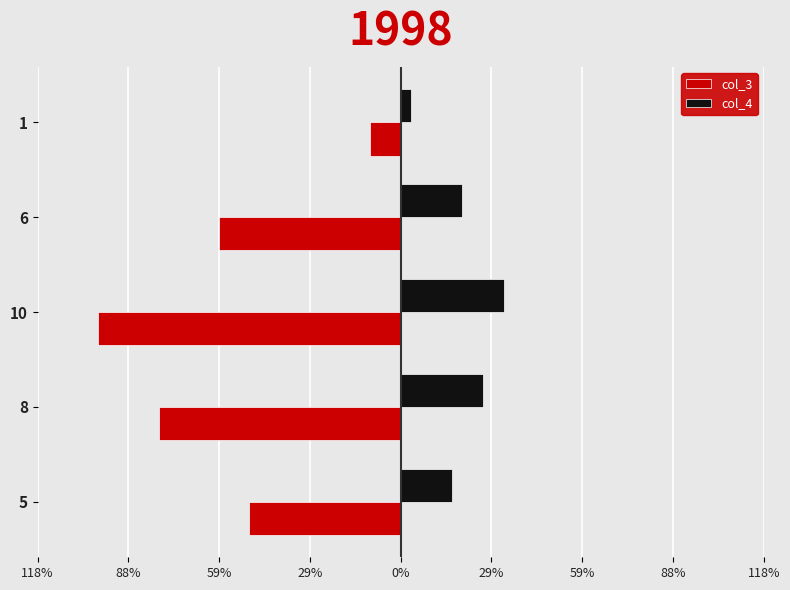

List the series in order of their overall mean, lowest first.

col_3, col_4